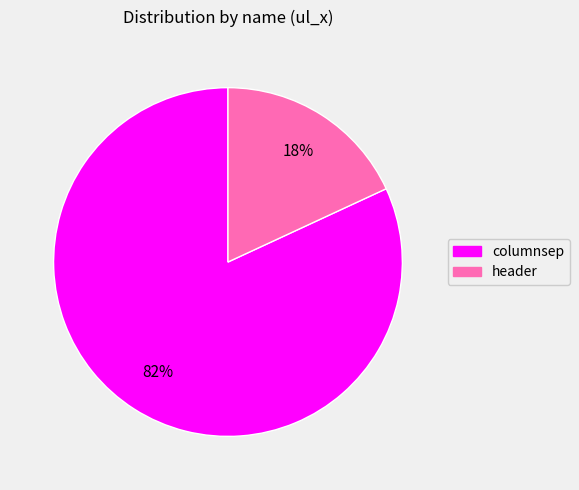

Count the number of slices in the pie.

2